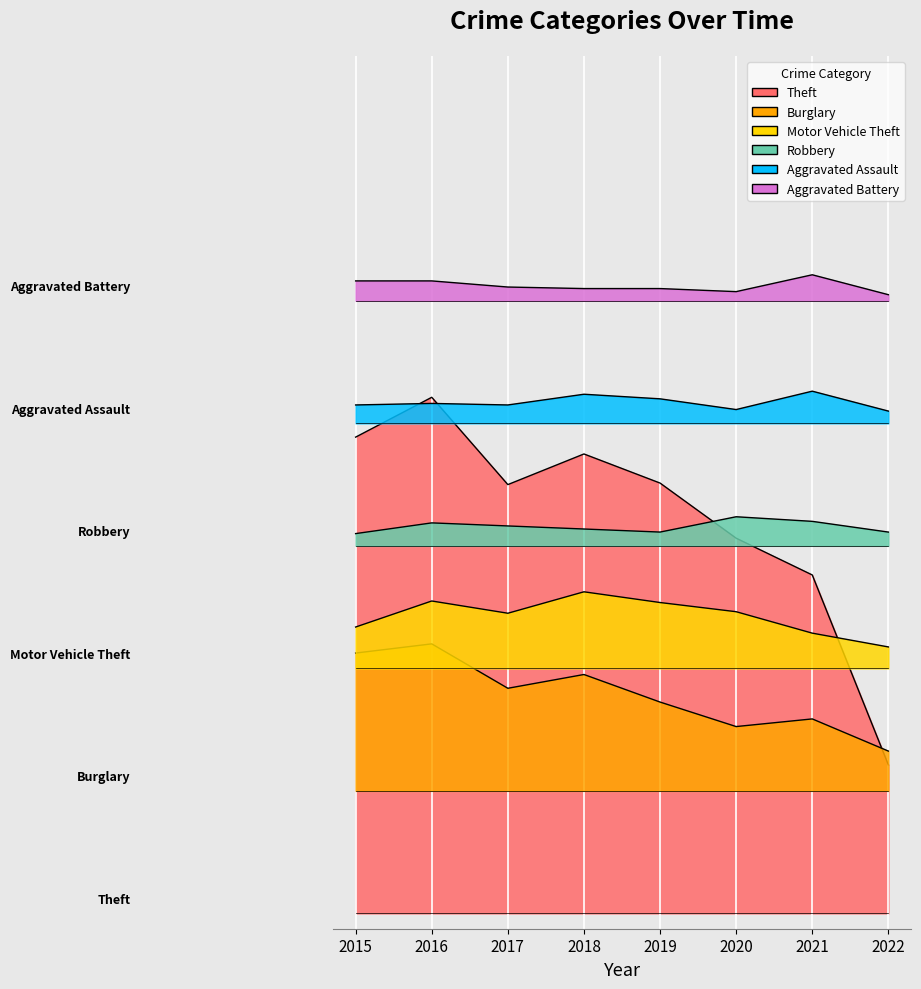

How many lines are shown in the chart?

6